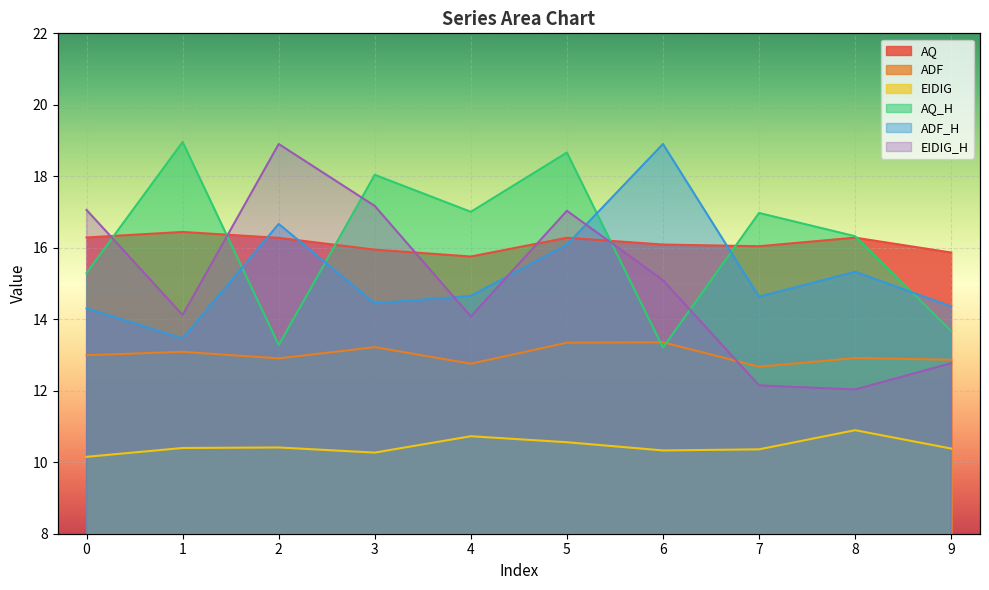

Is the value of AQ_H at 2 greater than the value of ADF at 3?

Yes